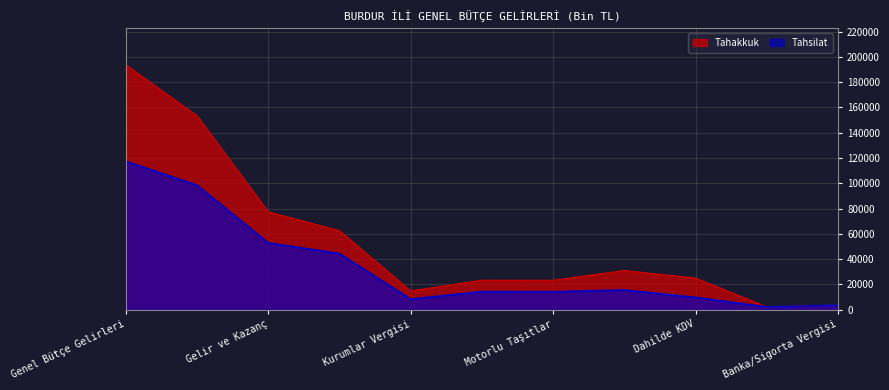

True or false: Tahakkuk and Tahsilat cross at least once.

False